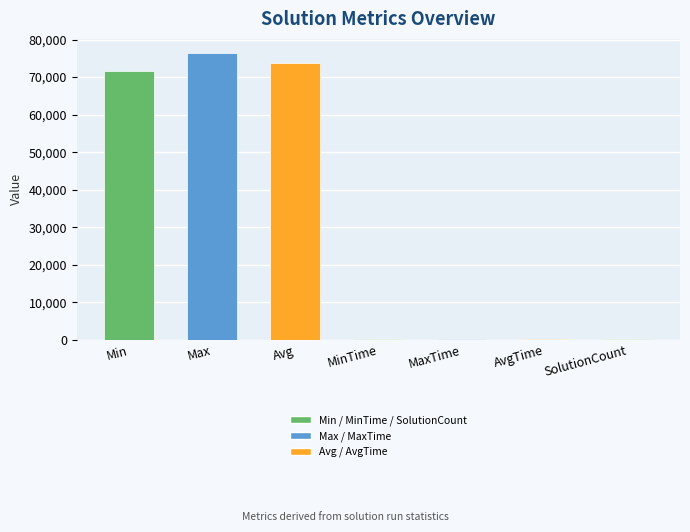

At which label is the value closest to 38245?

Min